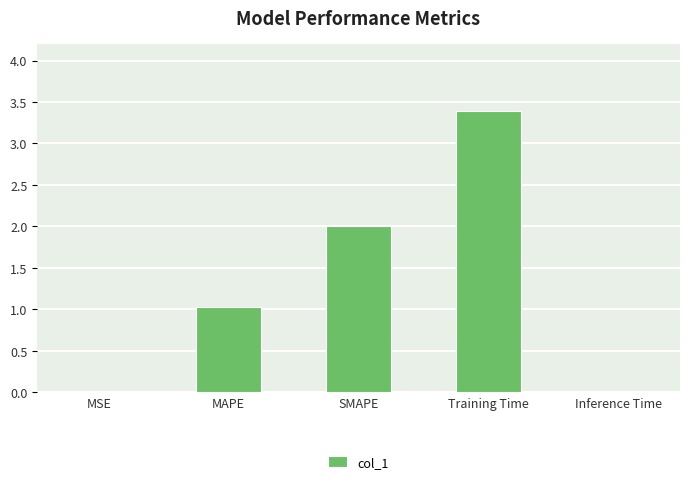

What is the sum of all values?

6.4